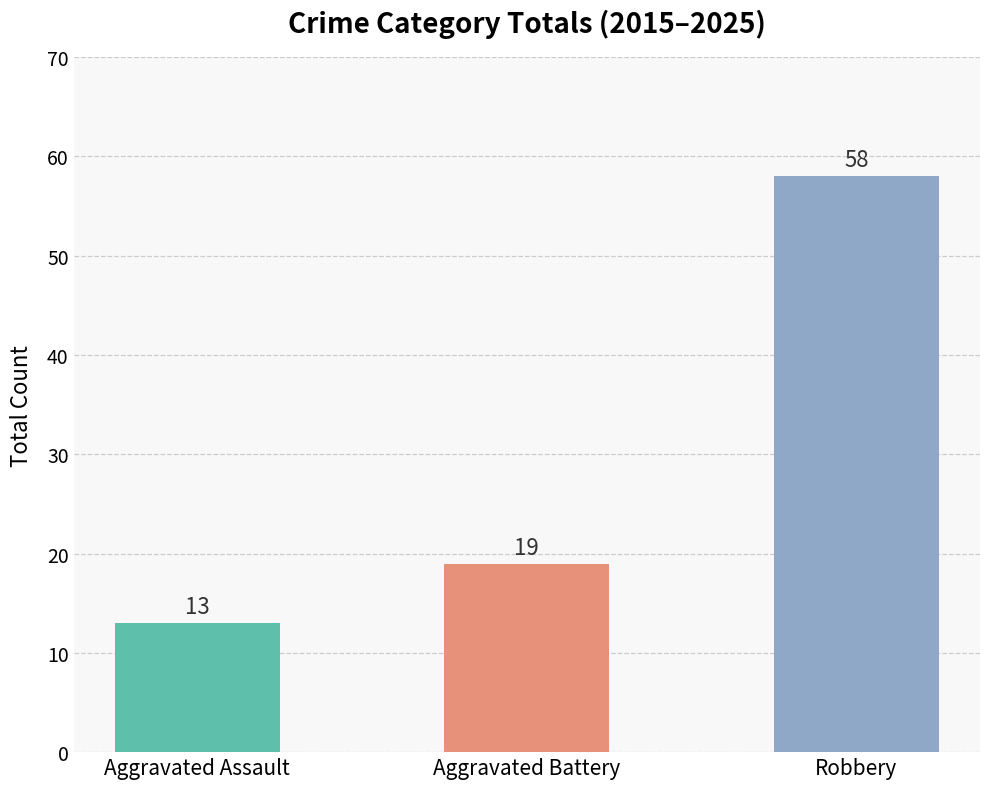

What is the sum of the values at Aggravated Battery and Robbery?

77